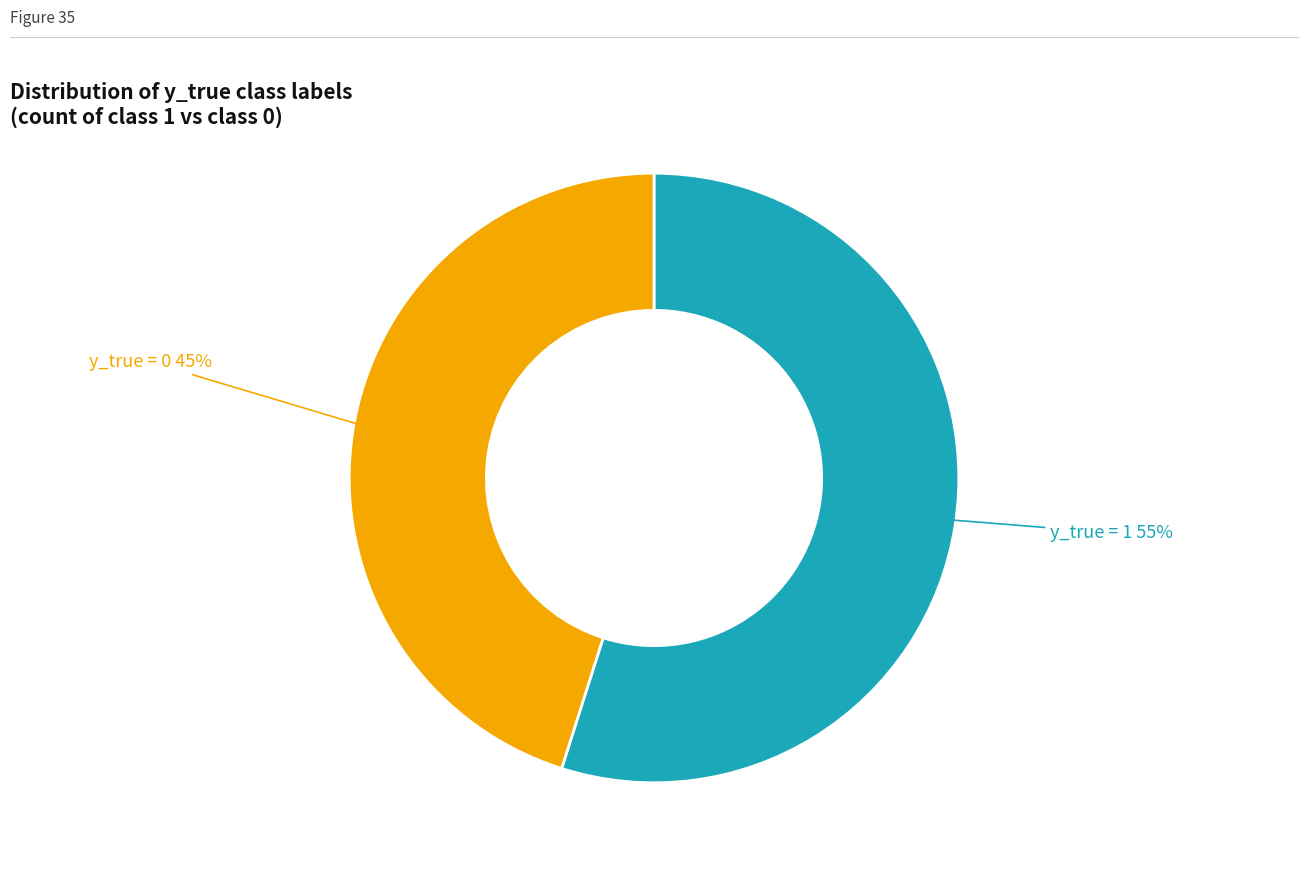

To the nearest percent, what is the difference between the largest and smallest slice percentages?

10%